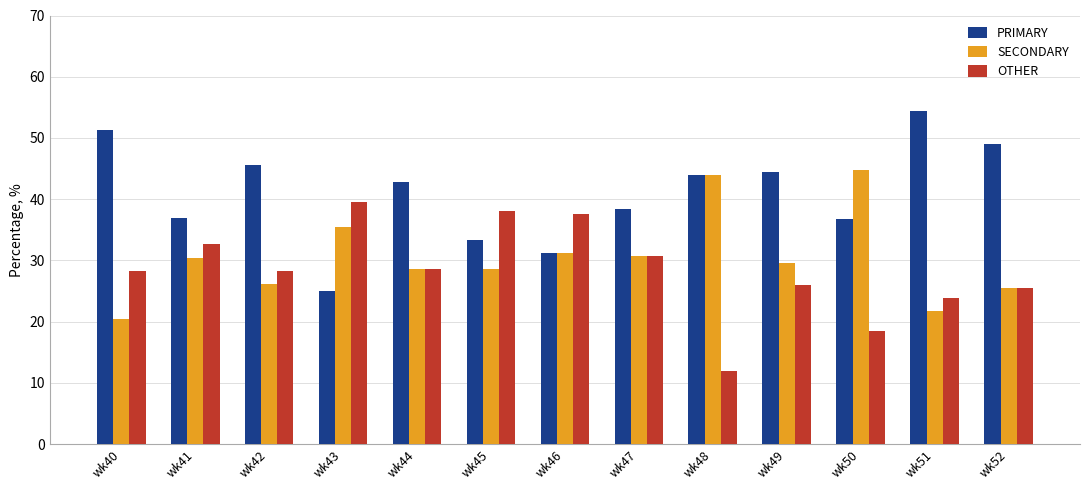

What is the minimum value shown in the chart?

12.0